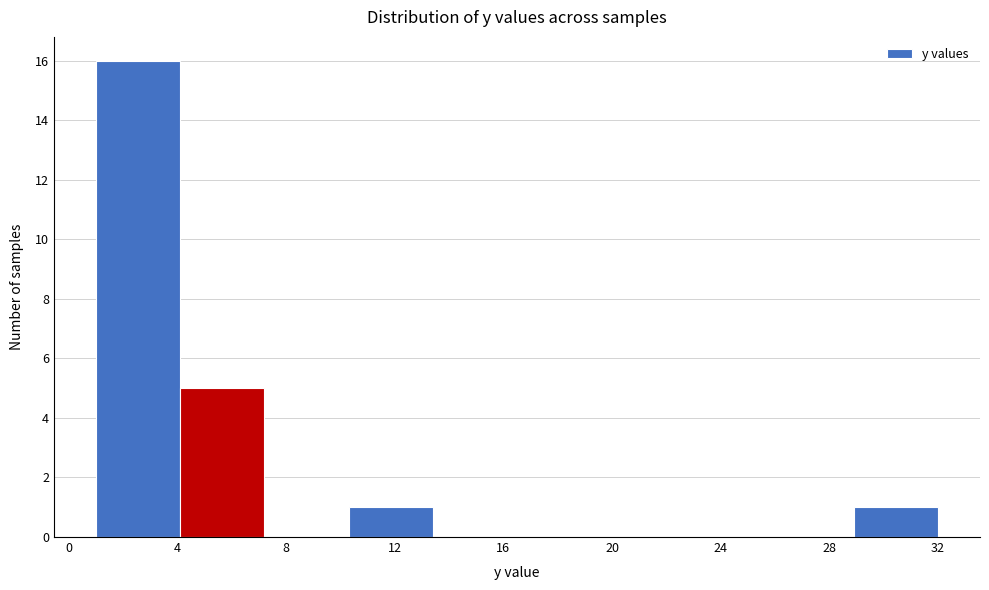

Reading left to right, list every bar in this chart as the range it spans on the x-axis followed by its height. Neither the bar edges nor the heights are printed on the chart, so give them approximately, as read against the axes.

1.0 to 4.1: 16
4.1 to 7.2: 5
7.2 to 10.3: 0
10.3 to 13.4: 1
13.4 to 16.5: 0
16.5 to 19.6: 0
19.6 to 22.7: 0
22.7 to 25.8: 0
25.8 to 28.9: 0
28.9 to 32.0: 1